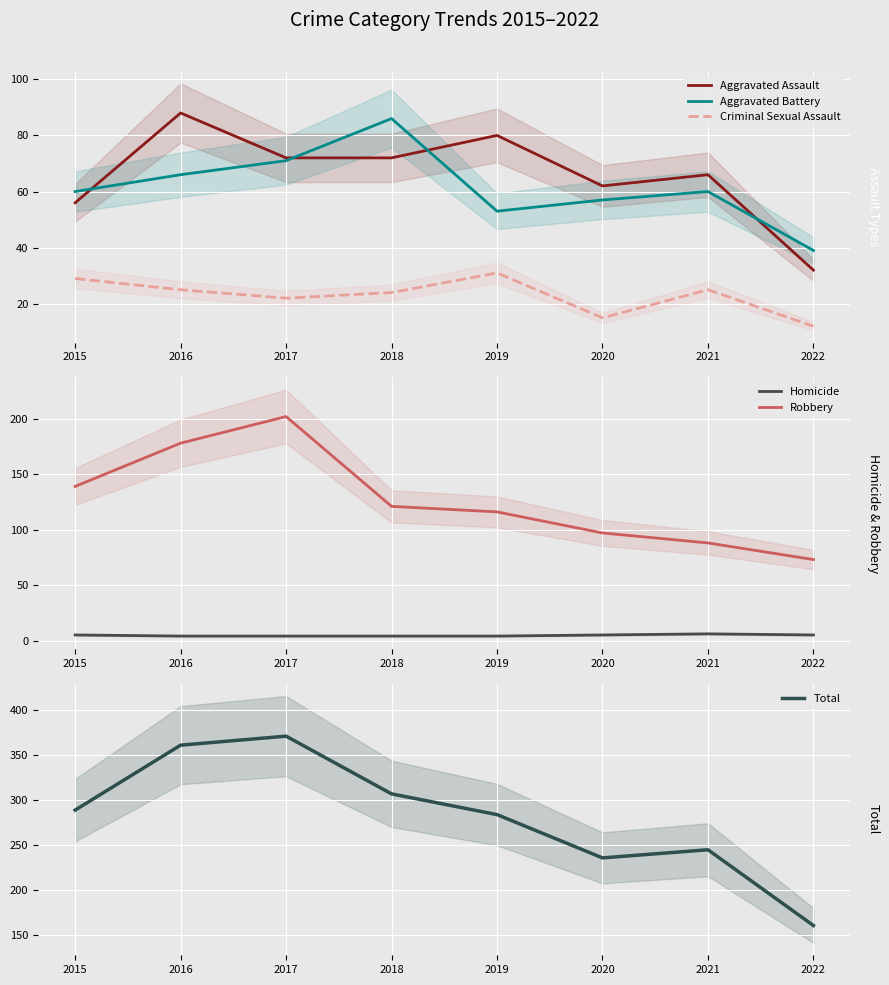

True or false: Total and Robbery cross at least once.

False